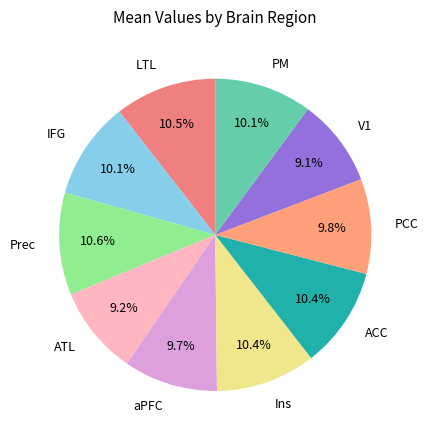

Which has a higher value, LTL or ATL?

LTL